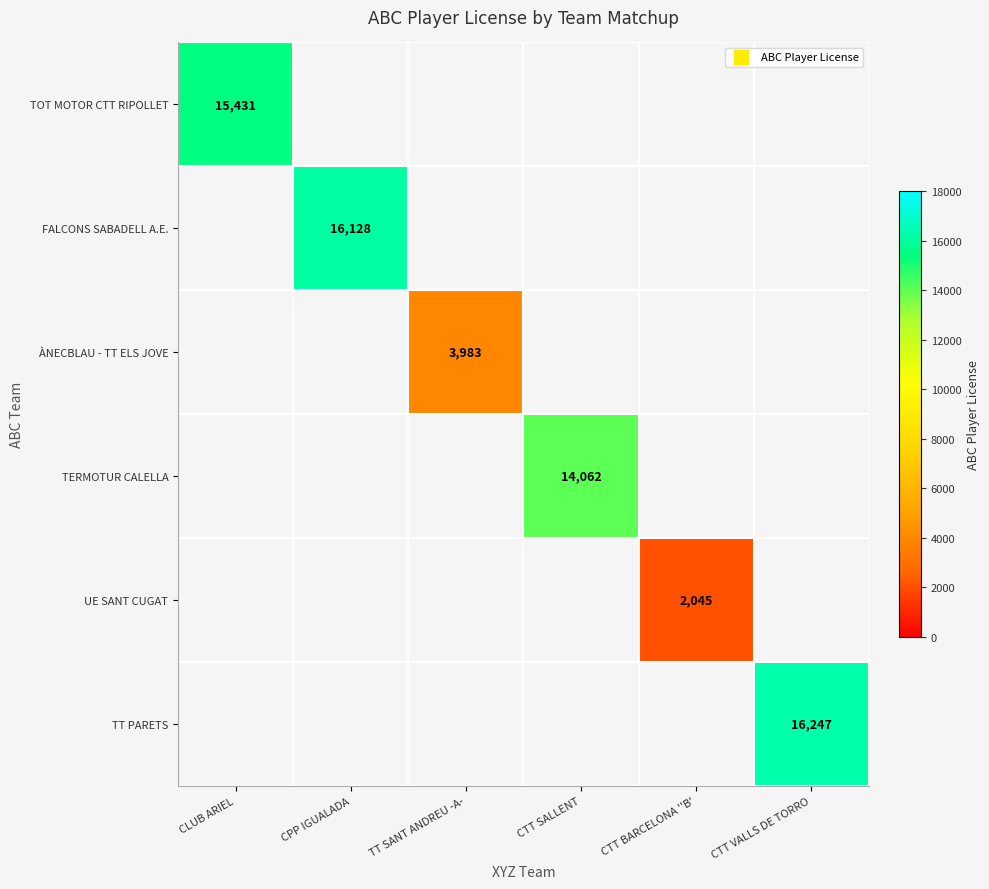

The UE SANT CUGAT series shows 2045.0 at CTT BARCELONA ''B'. True or false?

True